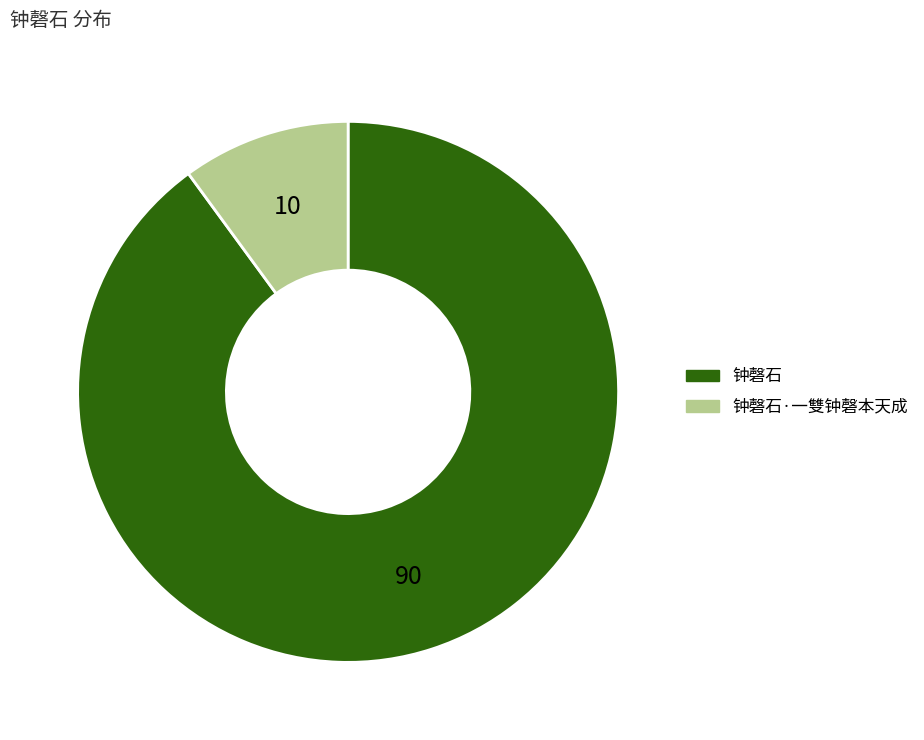

Which category has the smallest portion of the pie?

钟磬石·一雙钟磬本天成